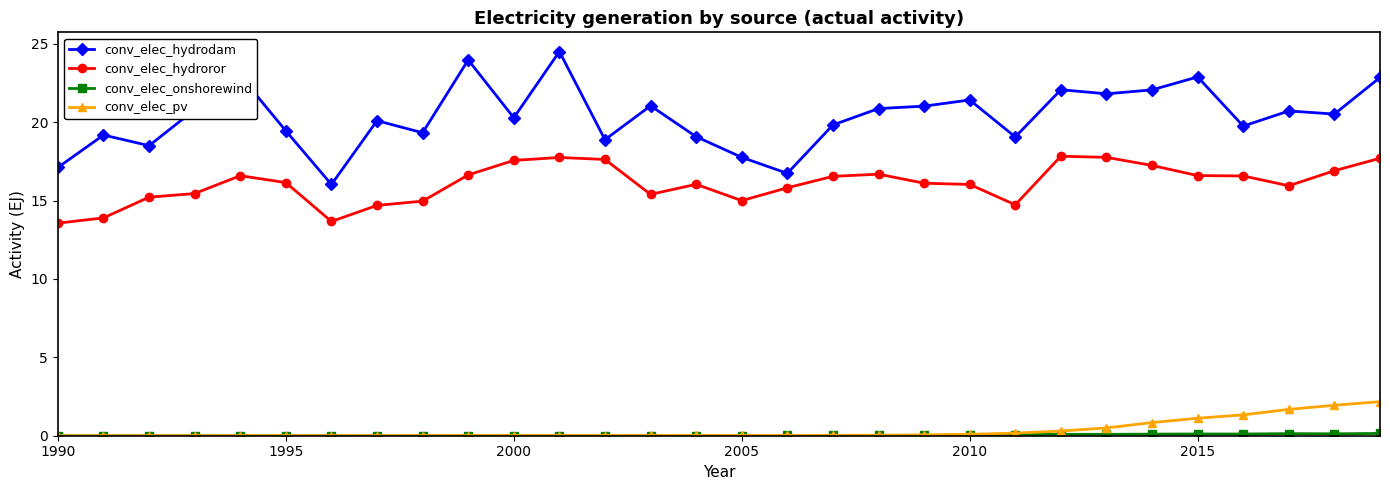

What is the lowest value of the conv_elec_hydroror series?

13.6